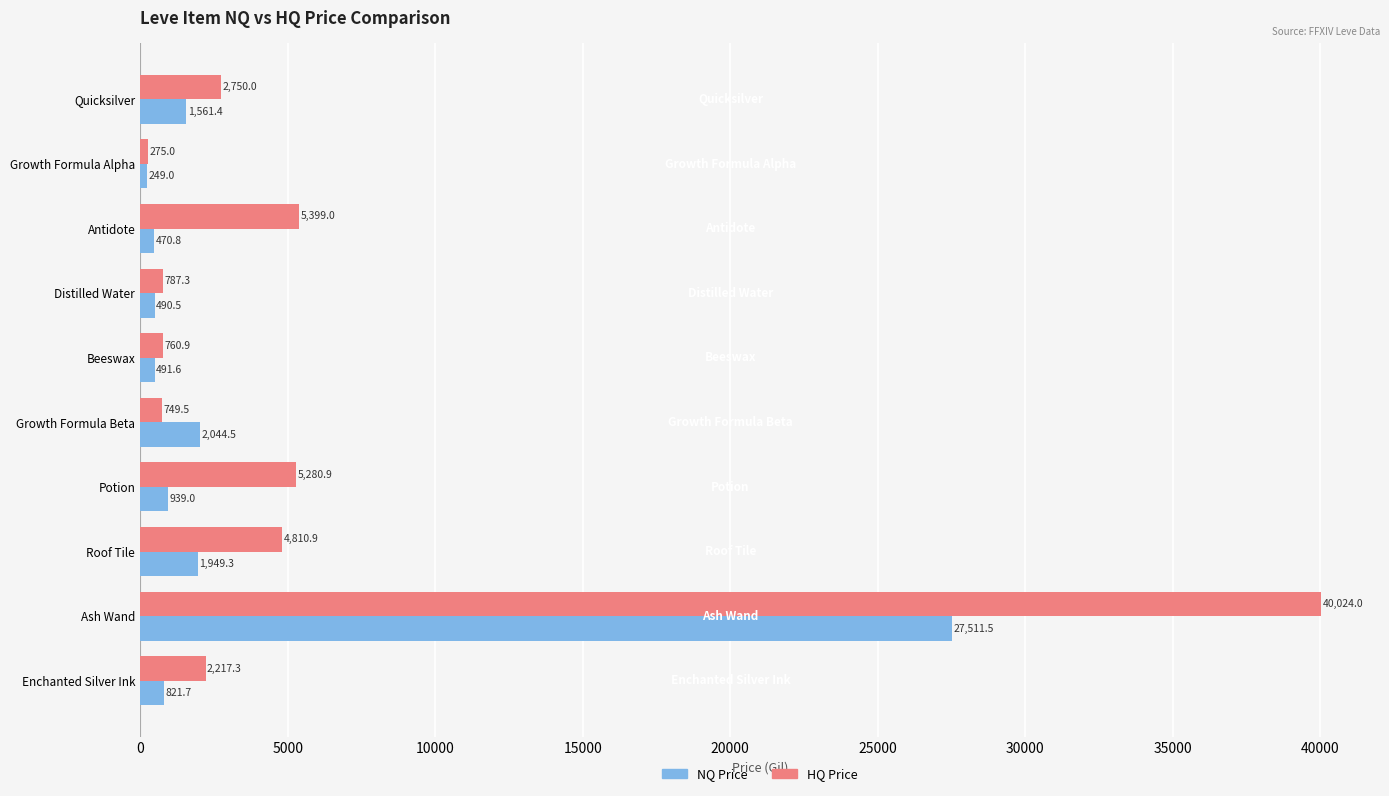

How many categories are shown in the chart?

10